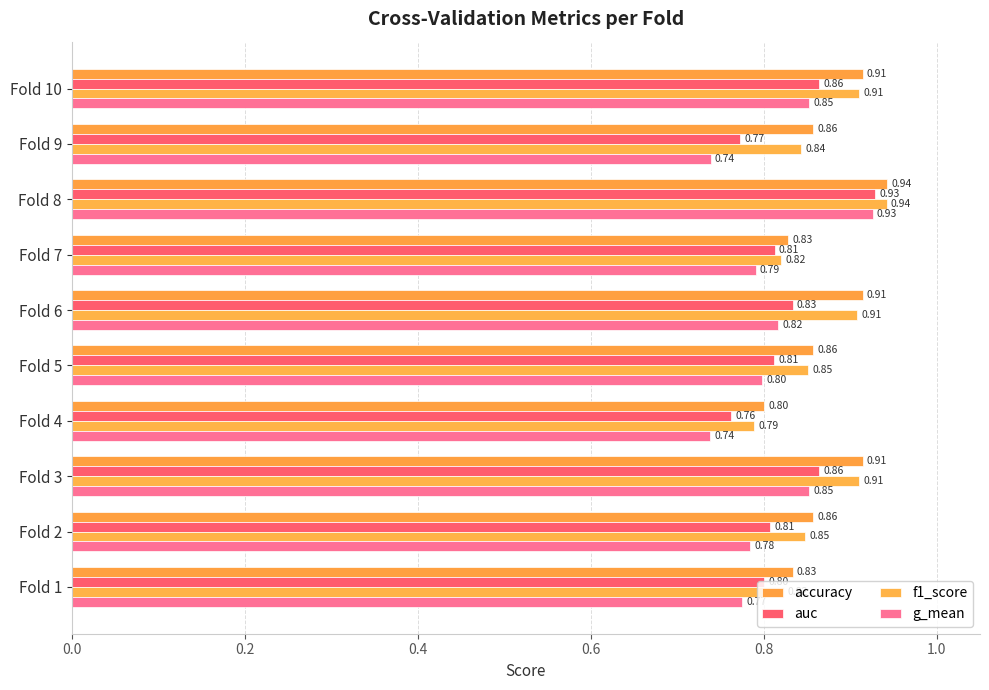

Count the number of categories in the chart.

10